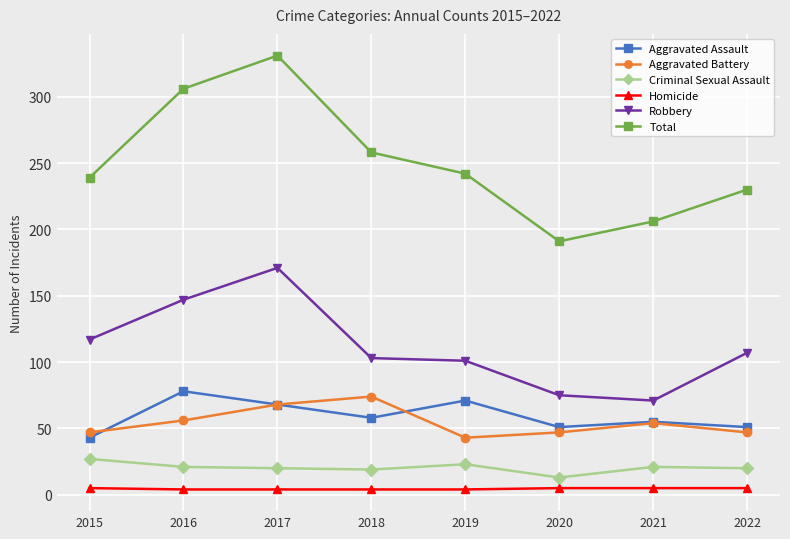

What are all the series names shown in the legend?

Aggravated Assault, Aggravated Battery, Criminal Sexual Assault, Homicide, Robbery, Total